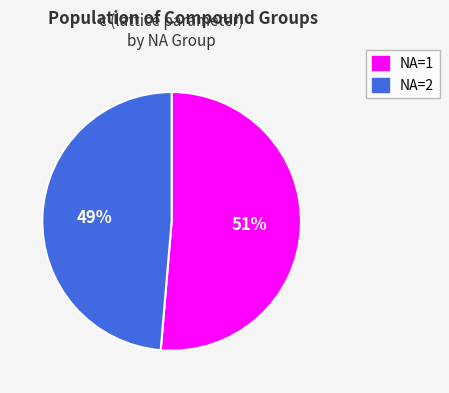

What is the smallest slice in the pie chart?

NA=2